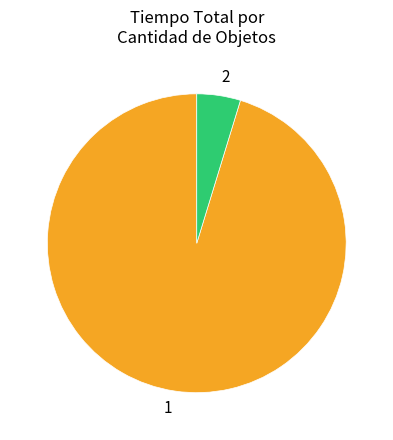

Does 1 represent more than half of the total?

Yes